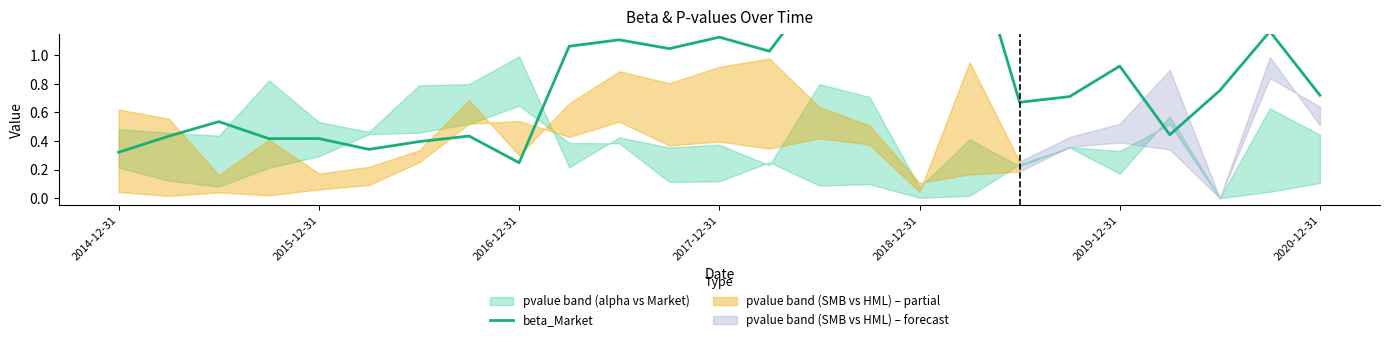

Read the value at 10.

1.1